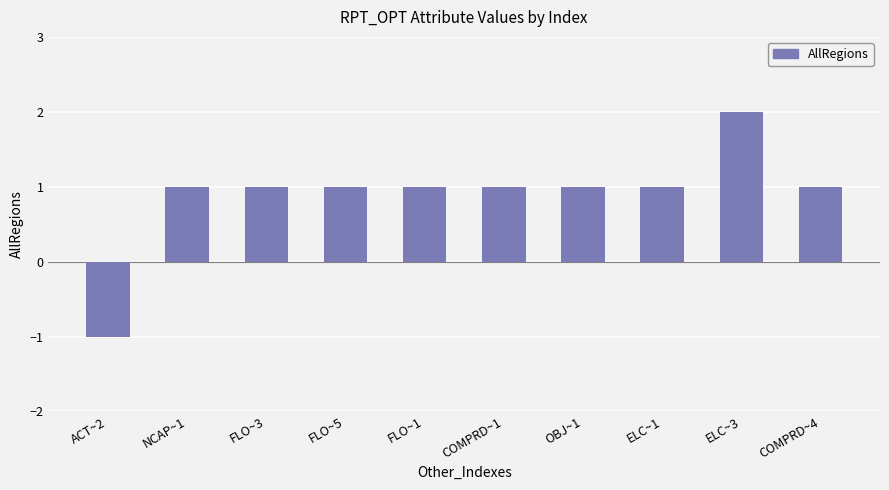

Is it true that the value at ELC~1 is 0?

False